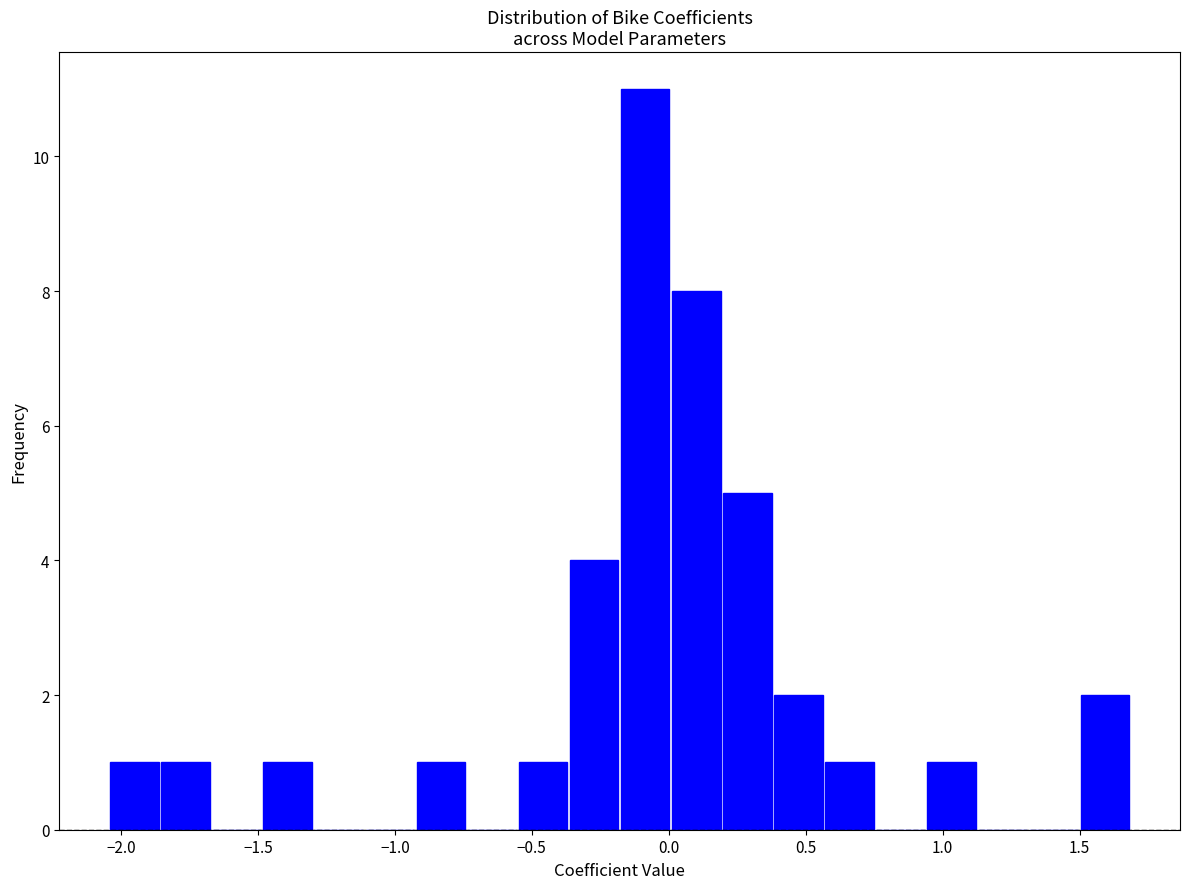

Around what value on the x-axis is the tallest bar? Give the approximate position of its centre, as read against the axis.

-0.10